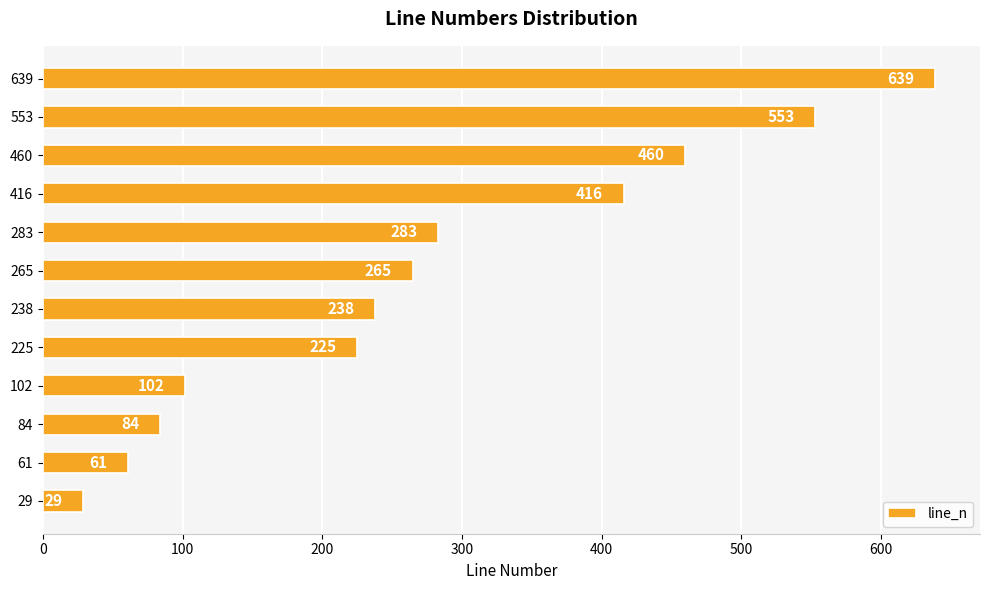

What is the maximum value shown in the chart?

639